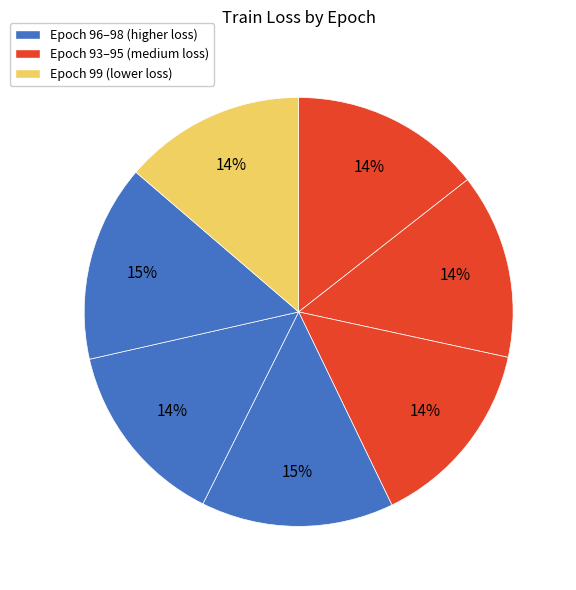

Rank the categories by value from lowest to highest.

99, 94, 97, 93, 95, 96, 98